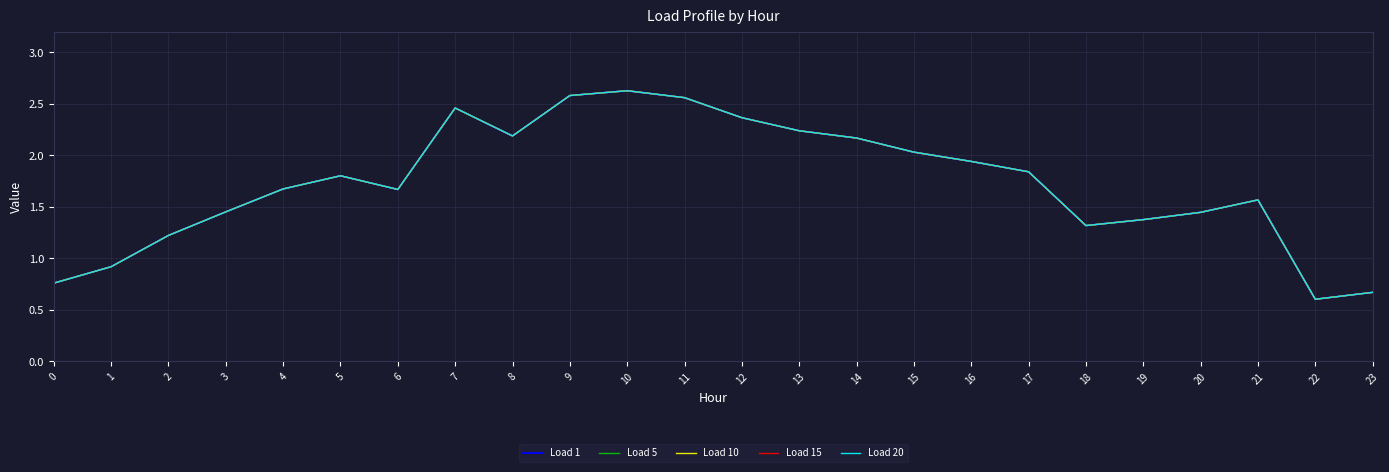

Between 22 and 16, which is larger?

16